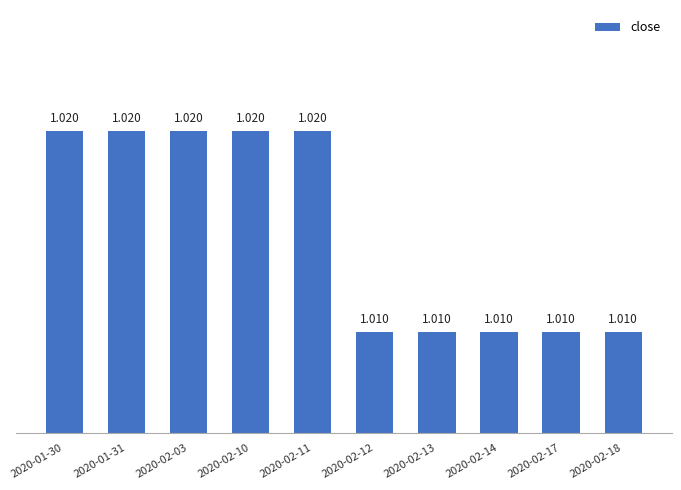

Are the bars horizontal?

No